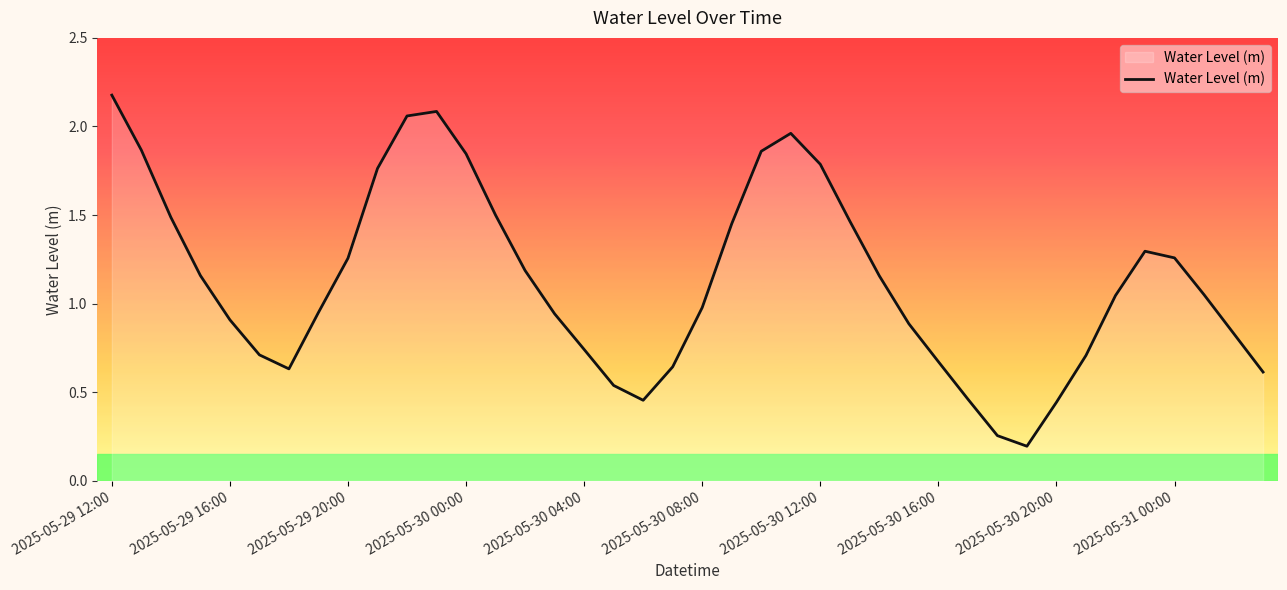

What is the sum of all values?

45.3